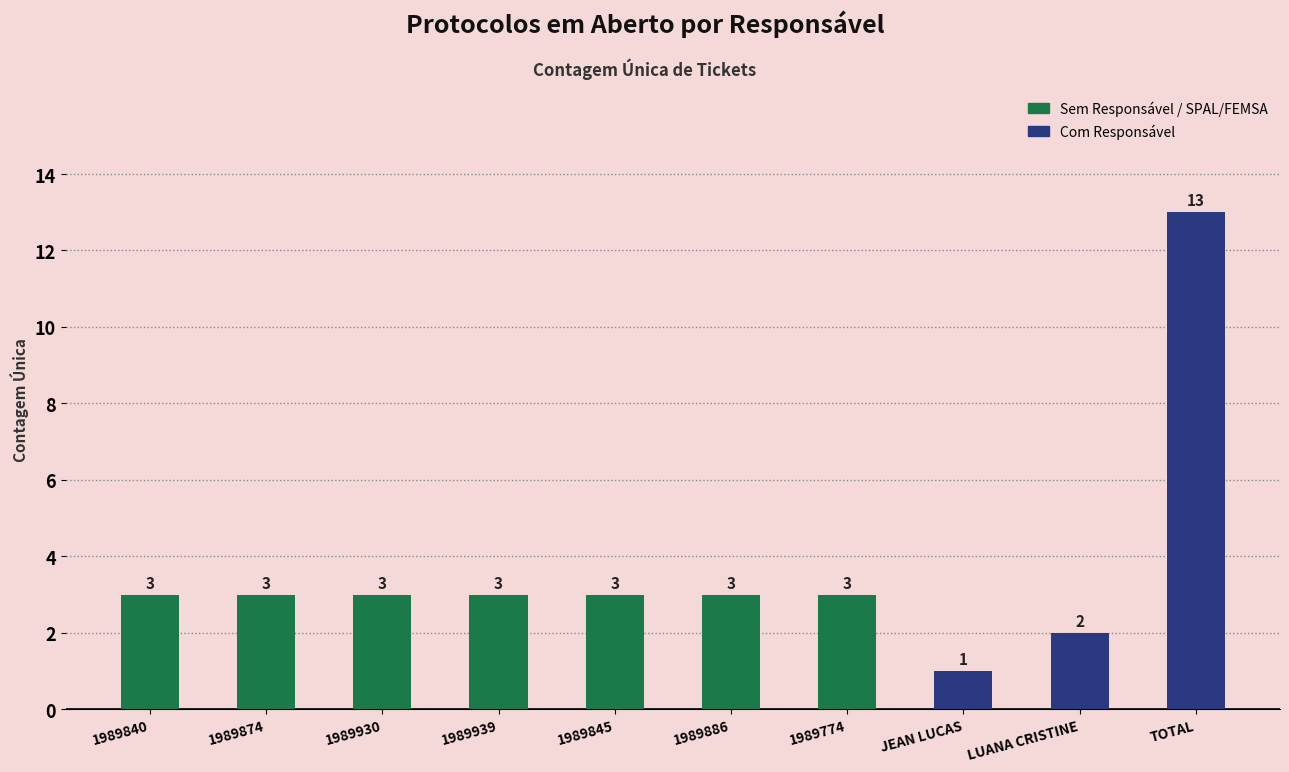

Does the chart contain any negative values?

No